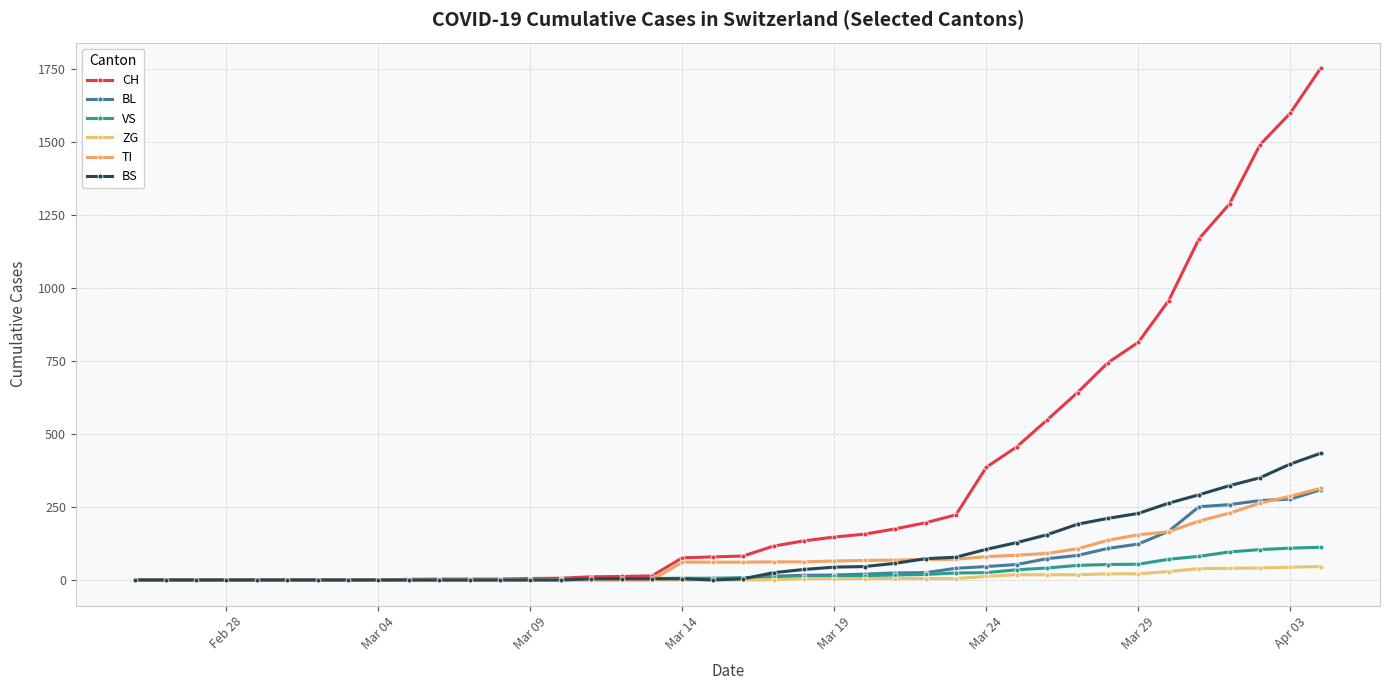

What is the difference between the second highest and second lowest values in the ZG series?

44